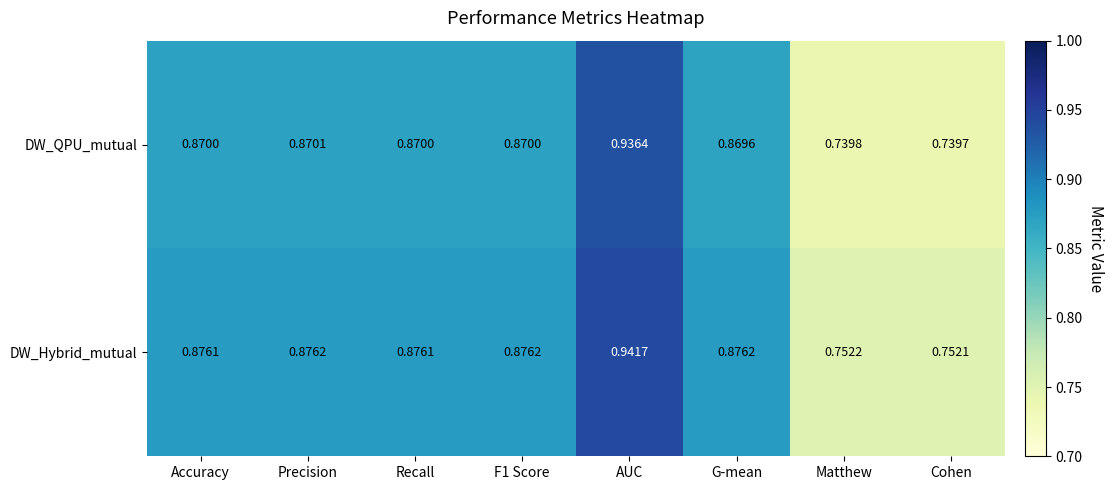

How many distinct data groups are displayed?

2